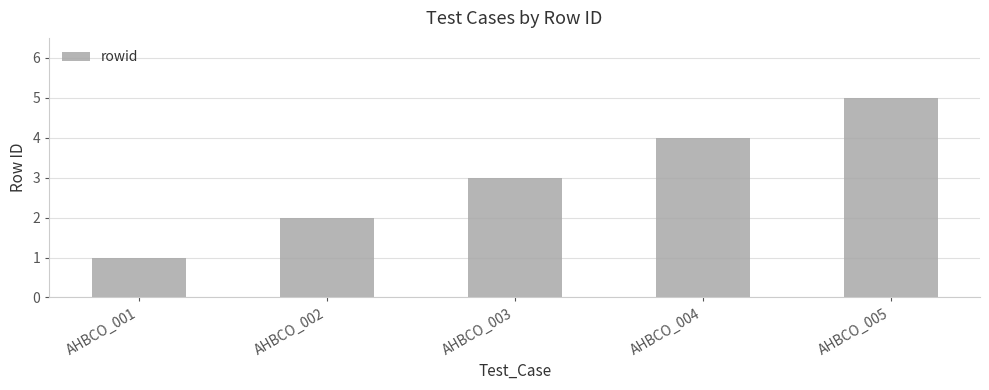

What is the difference between the maximum and second lowest values?

3